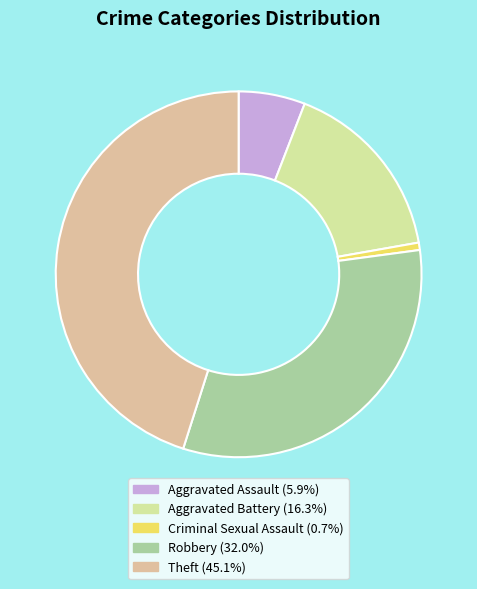

Is Aggravated Assault the majority of the pie?

No